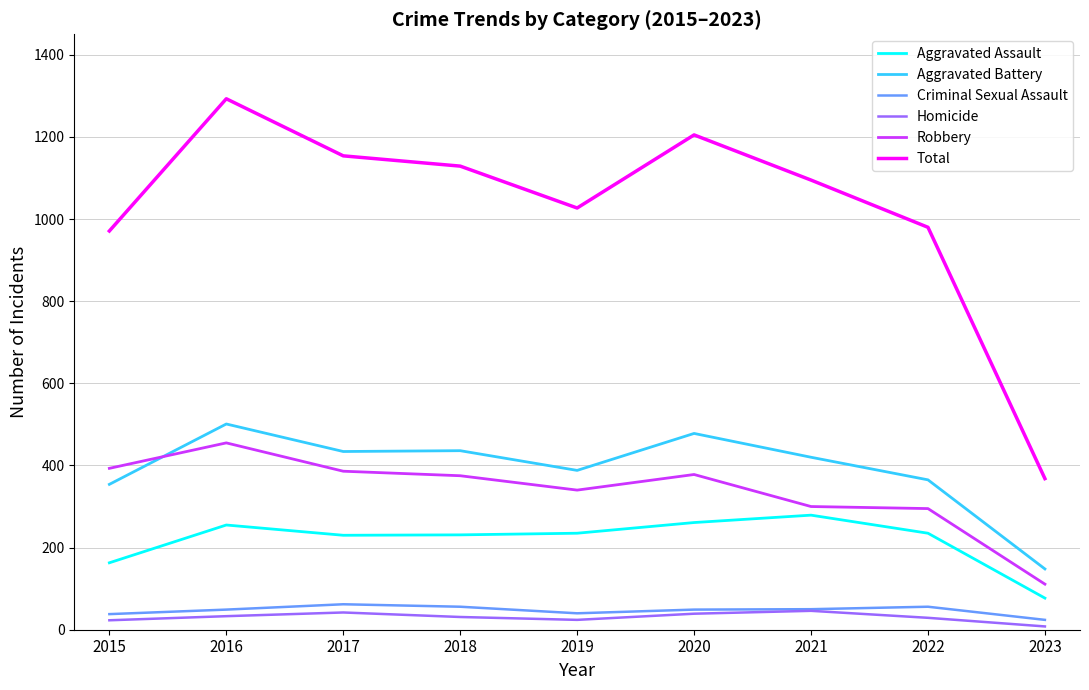

Which series has the largest range (max minus min)?

Total